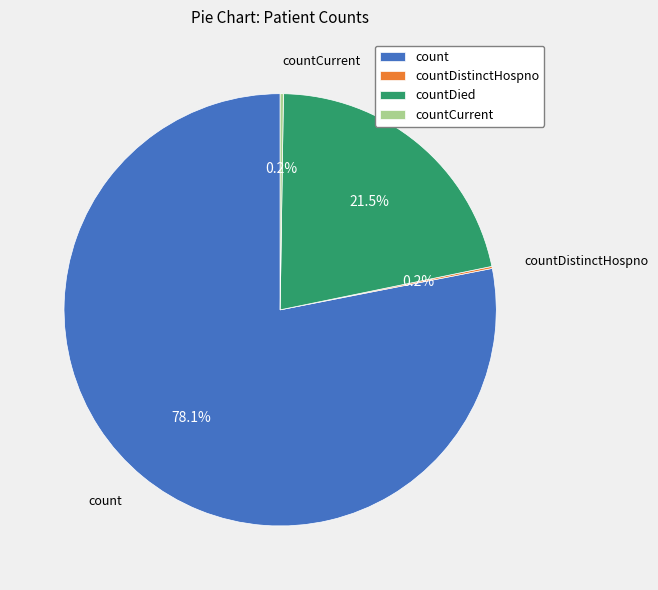

What is the ratio of the value at countDied to the value at count?

0.3